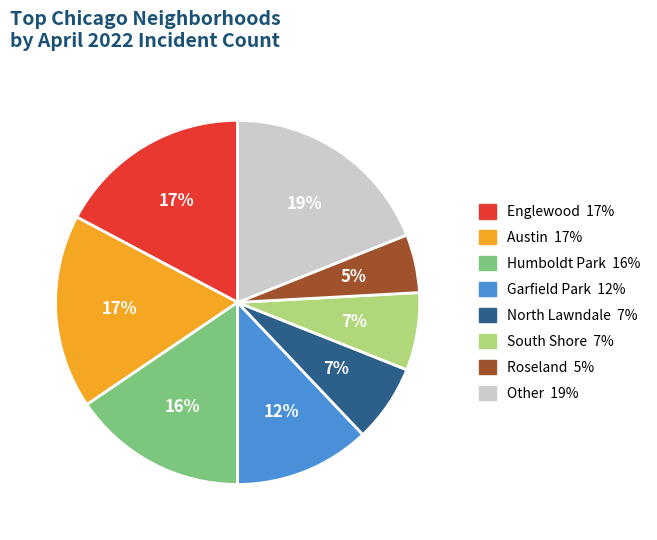

To the nearest percent, what is the difference between the largest and smallest slice percentages?

14%